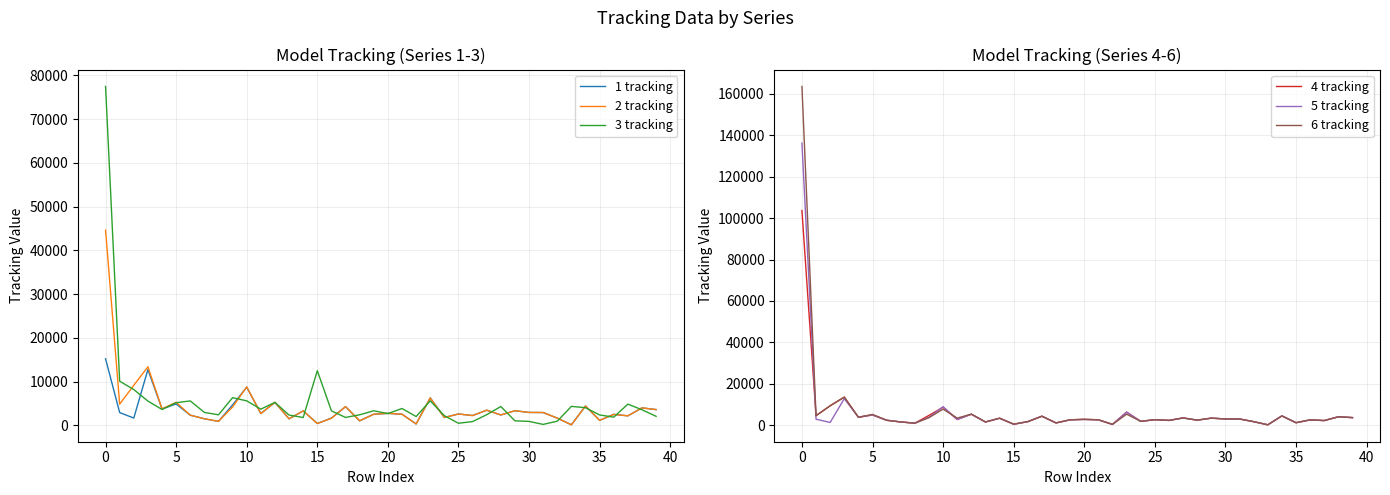

What is the value of the 2 tracking point at the 1st from the left?

44631